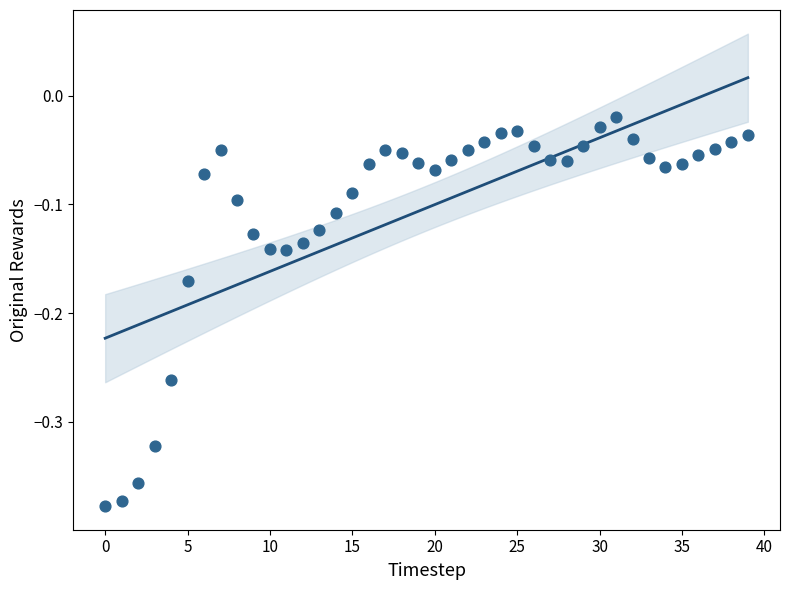

What is the range of Y values (max minus min)?

0.4